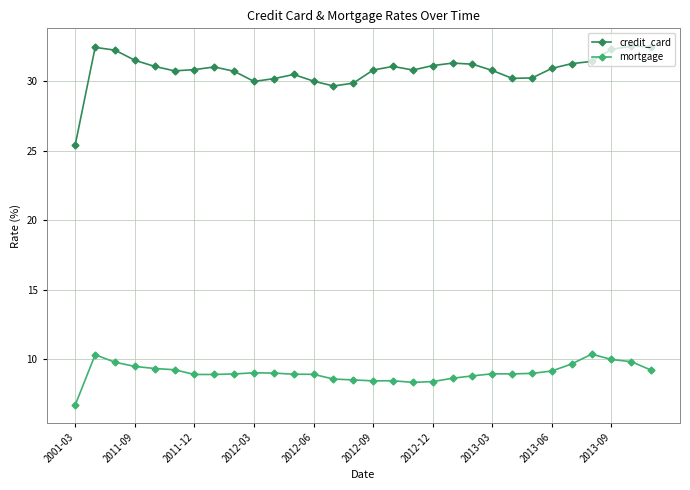

What is the lowest value of the credit_card series?

25.5